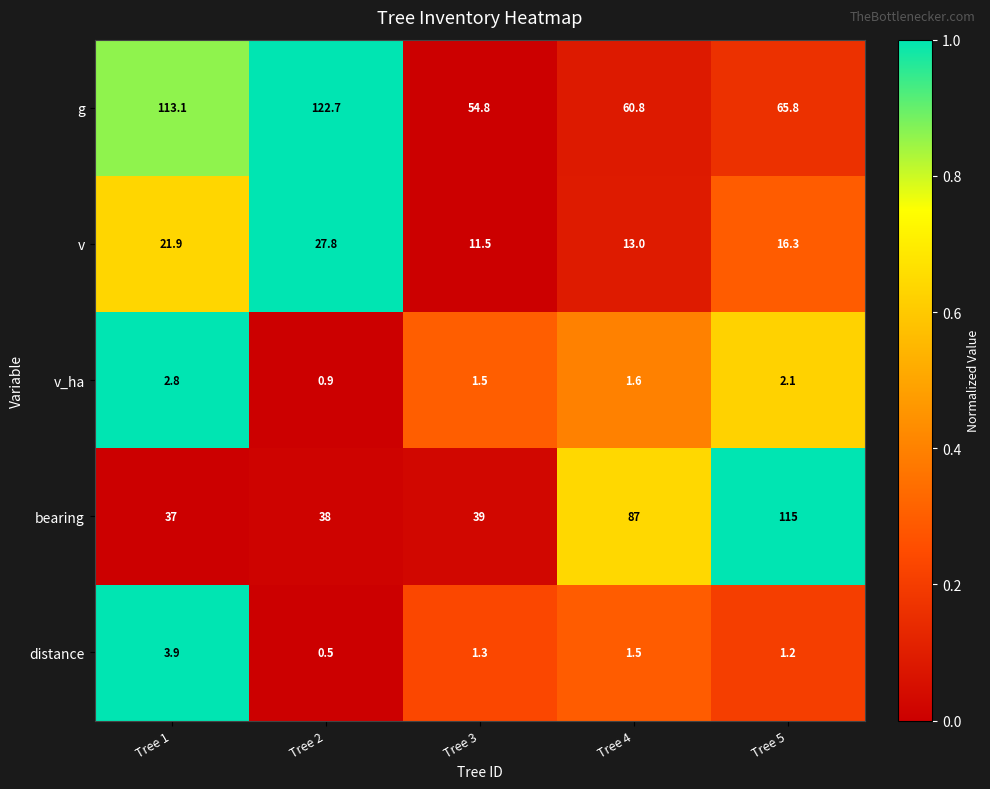

What is the spread (max minus min) of values at Tree 3?

53.5